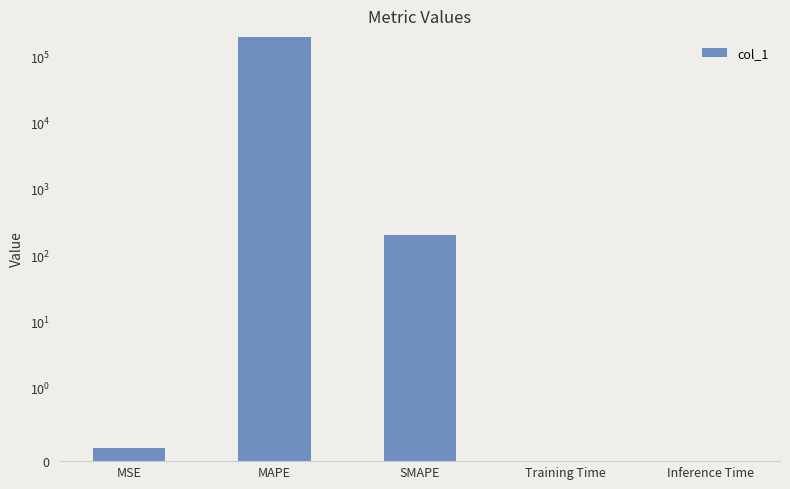

True or false: the data shows 0.0 at Inference Time.

True